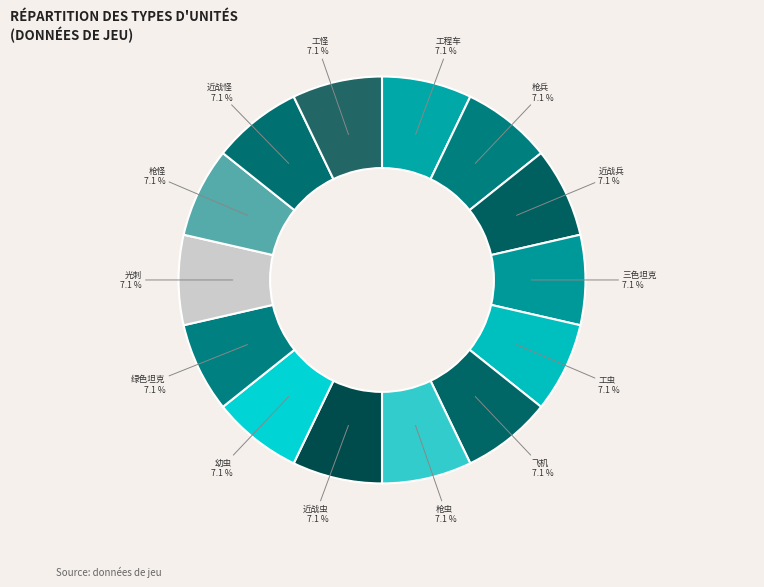

What is the ratio of the value at 飞机 to the value at 三色坦克?

1.0